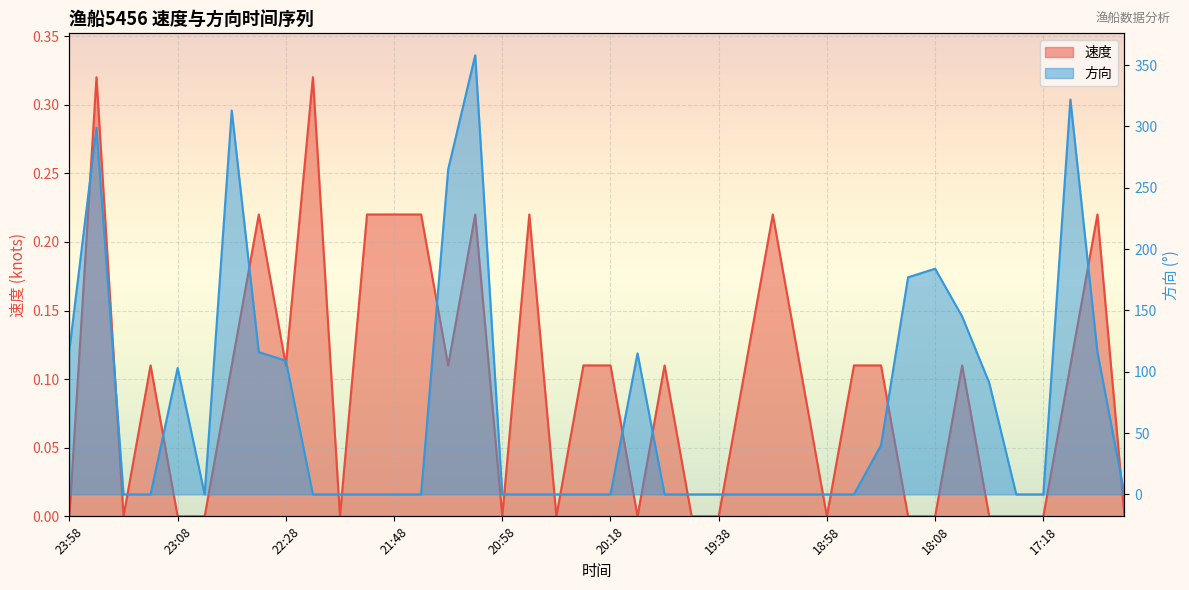

Which series has the largest total across all categories?

方向